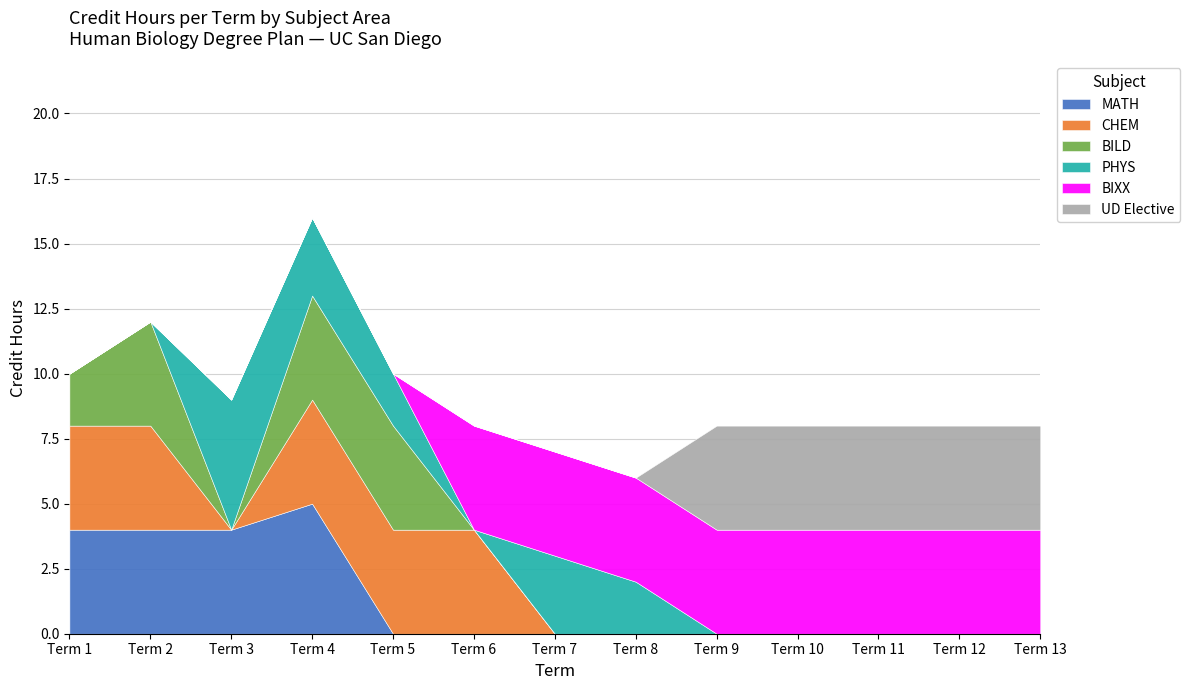

Which has a higher value, Term 3 or Term 13?

Term 3